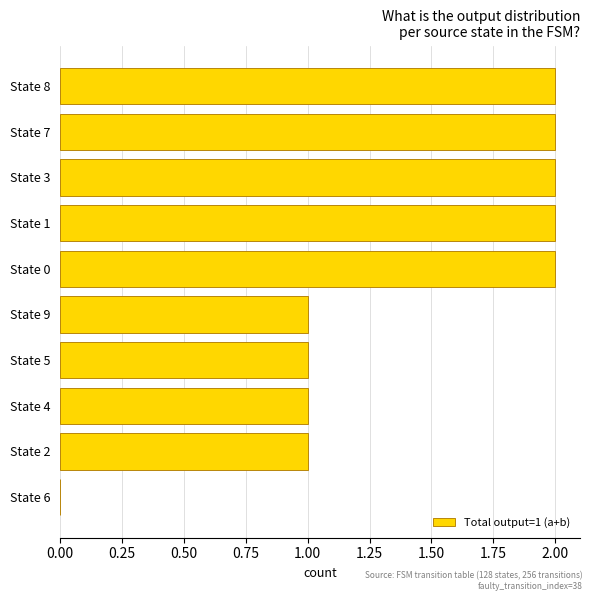

Between State 7 and State 2, which is larger?

State 7